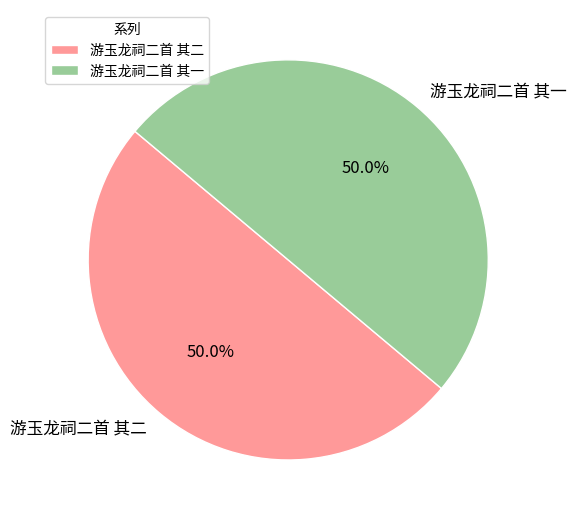

How many slices are in this pie chart?

2